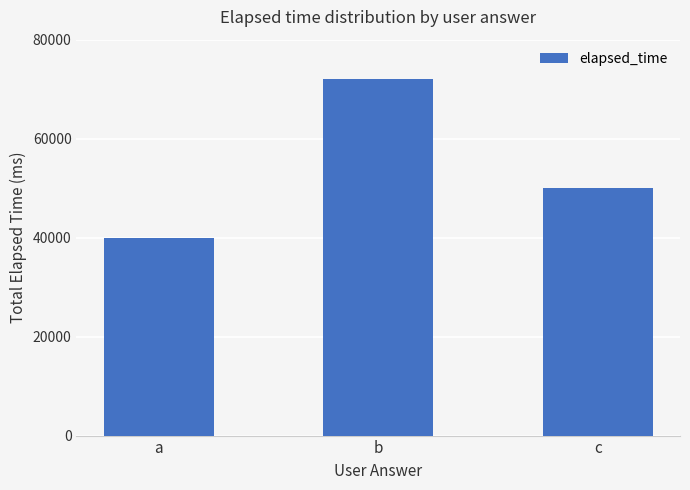

How many distinct data groups are displayed?

1